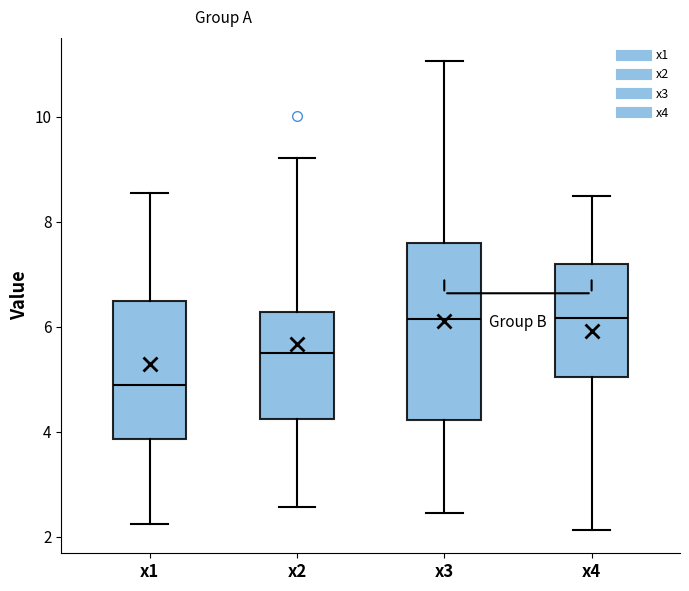

Reading left to right, read every box against the y-axis: the position of its median line, the range the box covers, and the ends of its whiskers. The values are not printed on the chart, so give them approximately, as read against the axis.

x1: median 4.8, box 3.8 to 6.4, whiskers 2.2 to 8.6
x2: median 5.4, box 4.2 to 6.2, whiskers 2.6 to 9.2
x3: median 6.2, box 4.2 to 7.6, whiskers 2.4 to 11.0
x4: median 6.2, box 5.0 to 7.2, whiskers 2.2 to 8.4